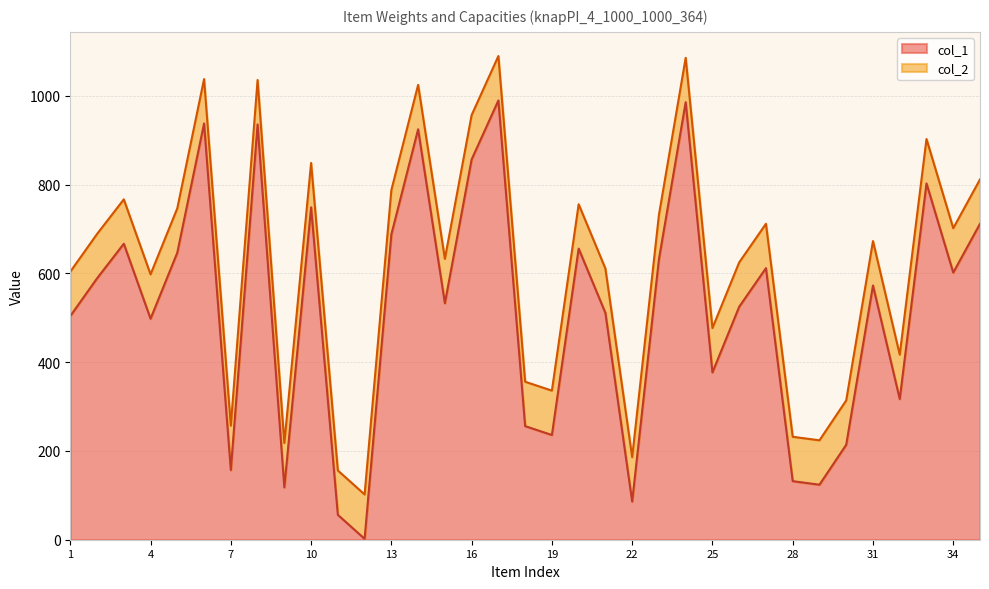

List the labels in order of col_2 value, smallest first.

12, 11, 22, 9, 29, 28, 7, 30, 19, 18, 32, 25, 4, 1, 21, 26, 15, 31, 2, 34, 27, 23, 5, 20, 3, 13, 35, 10, 33, 16, 14, 8, 6, 24, 17